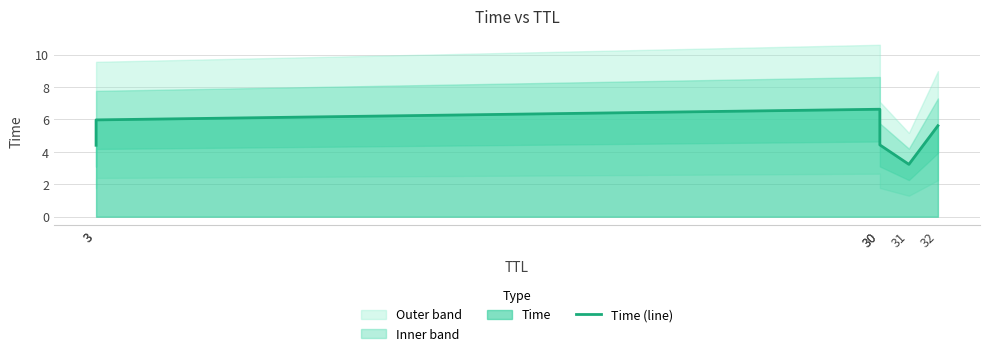

Reading left to right, list all the values displayed in this chart.

3=4.4	3=6.0	30=6.6	30=4.4	31=3.2	32=5.6